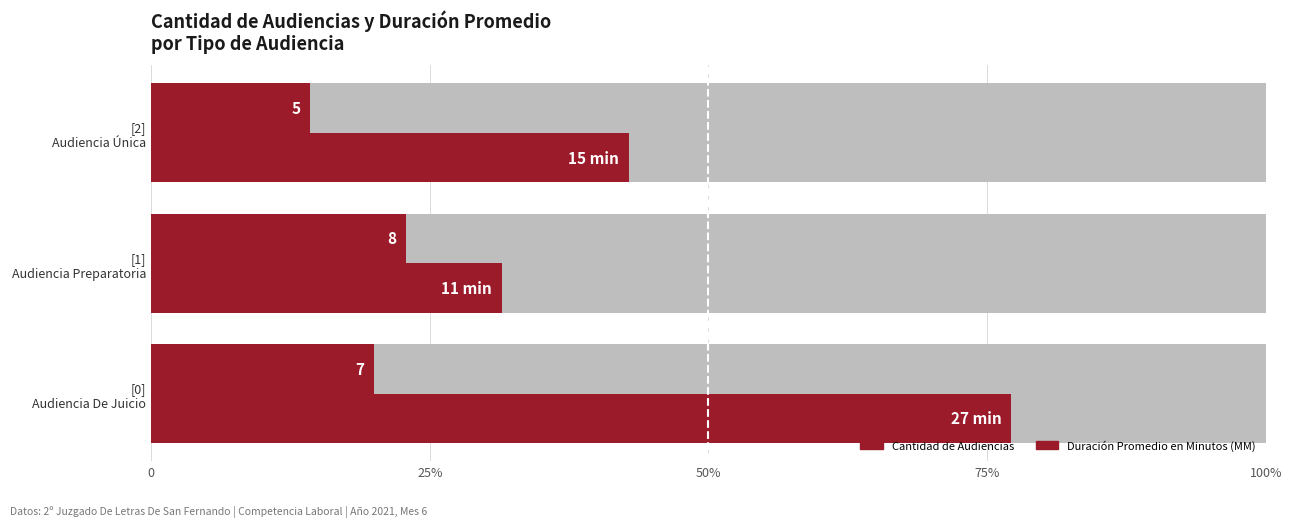

The Cantidad de Audiencias series shows 1 at [2] Audiencia Única. True or false?

False